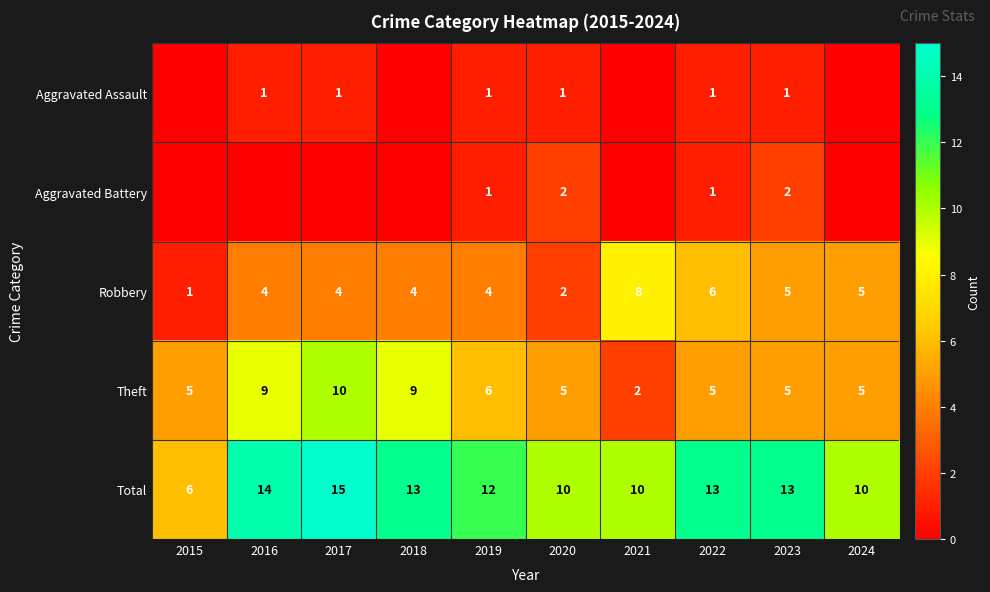

Is it true that Robbery equals 3 at 2024?

False